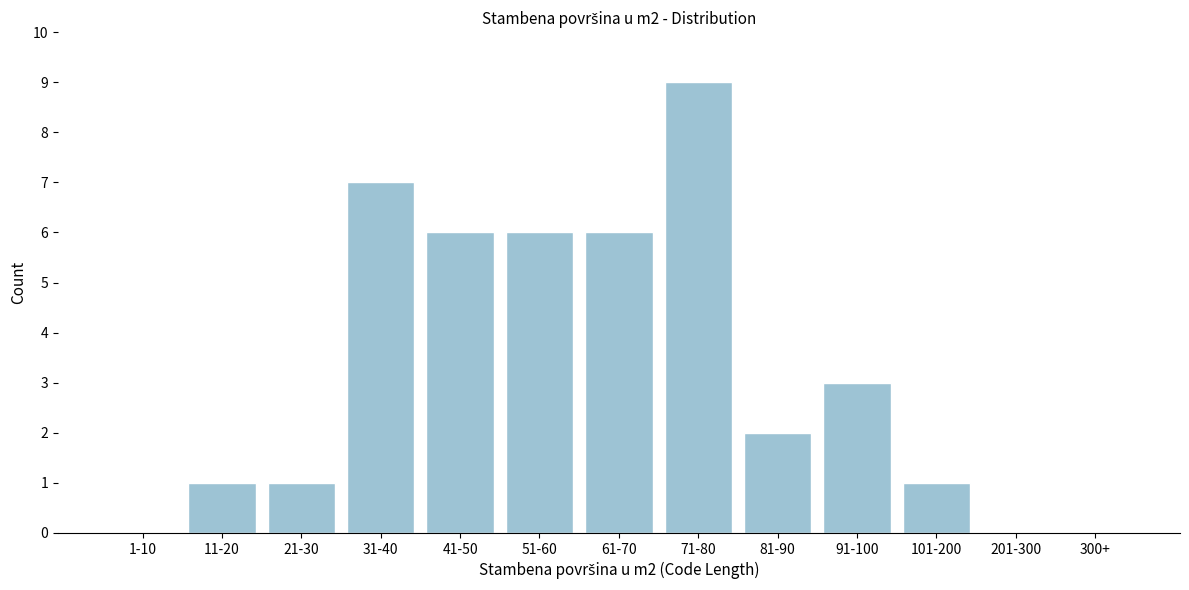

Reading left to right, transcribe all the data shown in this chart.

1-10=0	11-20=1	21-30=1	31-40=7	41-50=6	51-60=6	61-70=6	71-80=9	81-90=2	91-100=3	101-200=1	201-300=0	300+=0